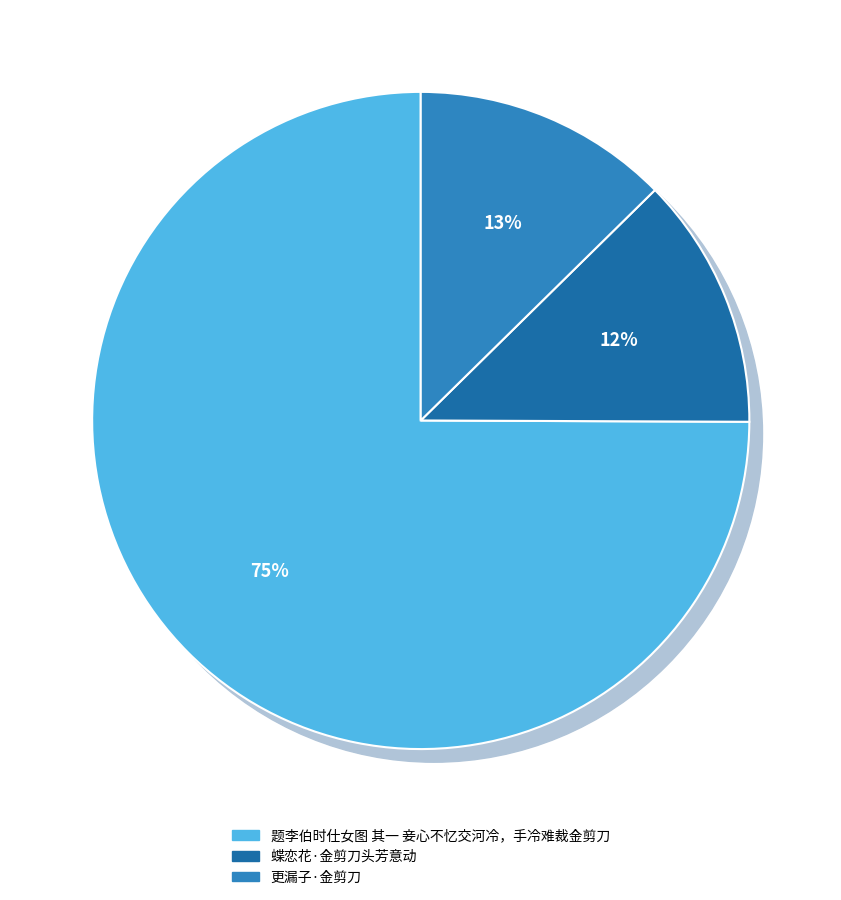

What percentage is the 蝶恋花·金剪刀头芳意动 slice, to the nearest percent?

12%